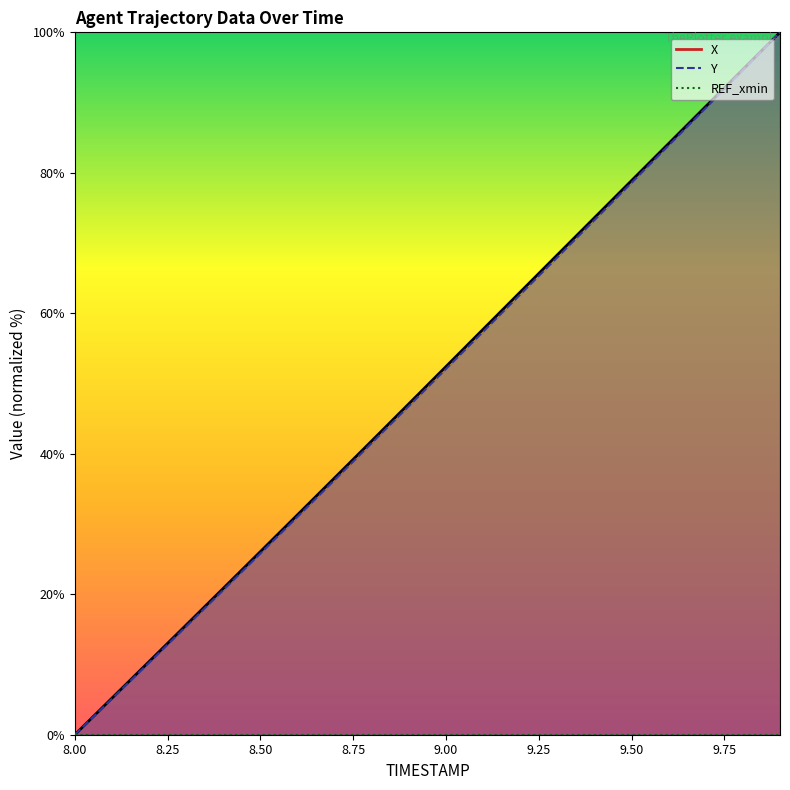

Reading left to right, list all the values displayed in this chart.

X: 0.0	5.2	10.4	15.6	20.8	26.1	31.3	36.6	41.8	47.1	52.4	57.7	63.0	68.3	73.6	78.9	84.2	89.5	94.7	100.0
Y: 0.0	5.1	10.2	15.4	20.6	25.8	31.0	36.3	41.5	46.8	52.1	57.4	62.7	68.0	73.3	78.6	83.9	89.2	94.6	100.0